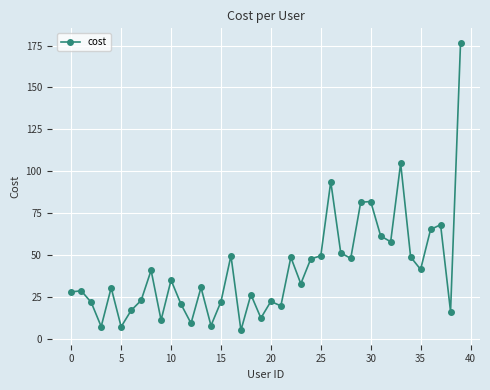

What is the difference between the maximum and minimum values?

171.8